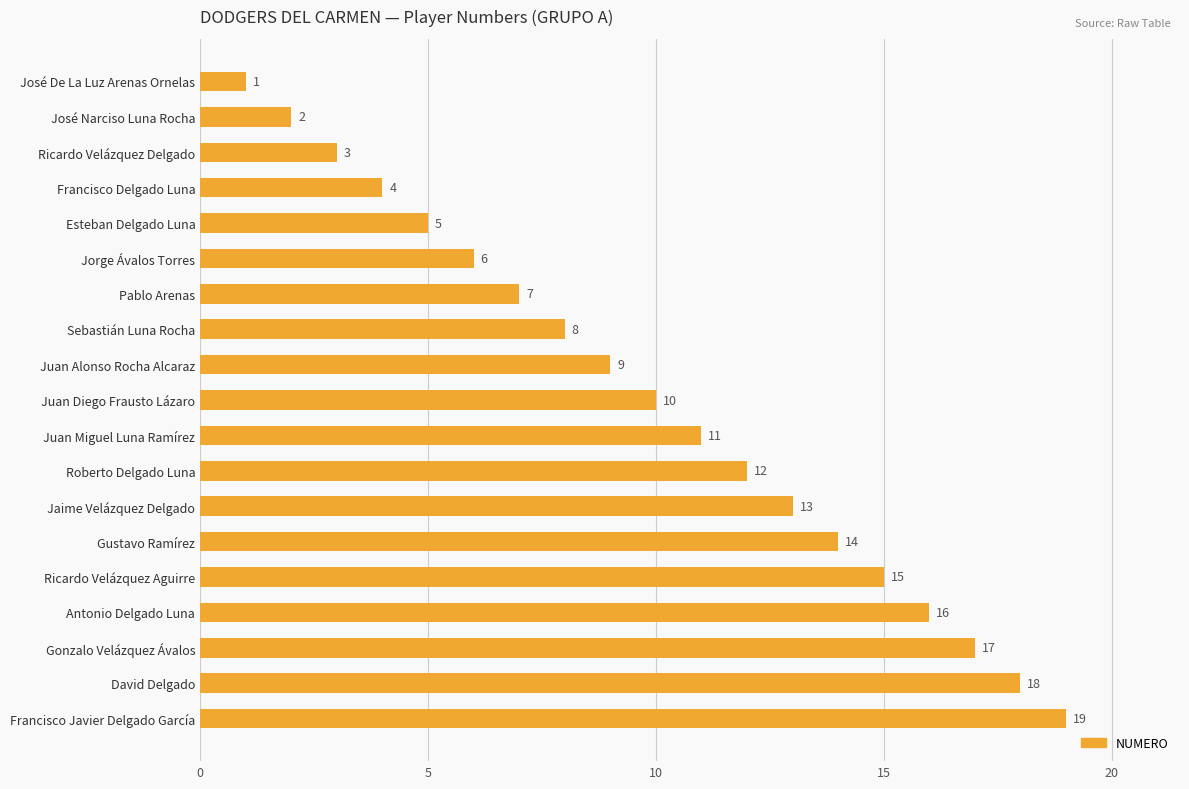

What is the average value?

10